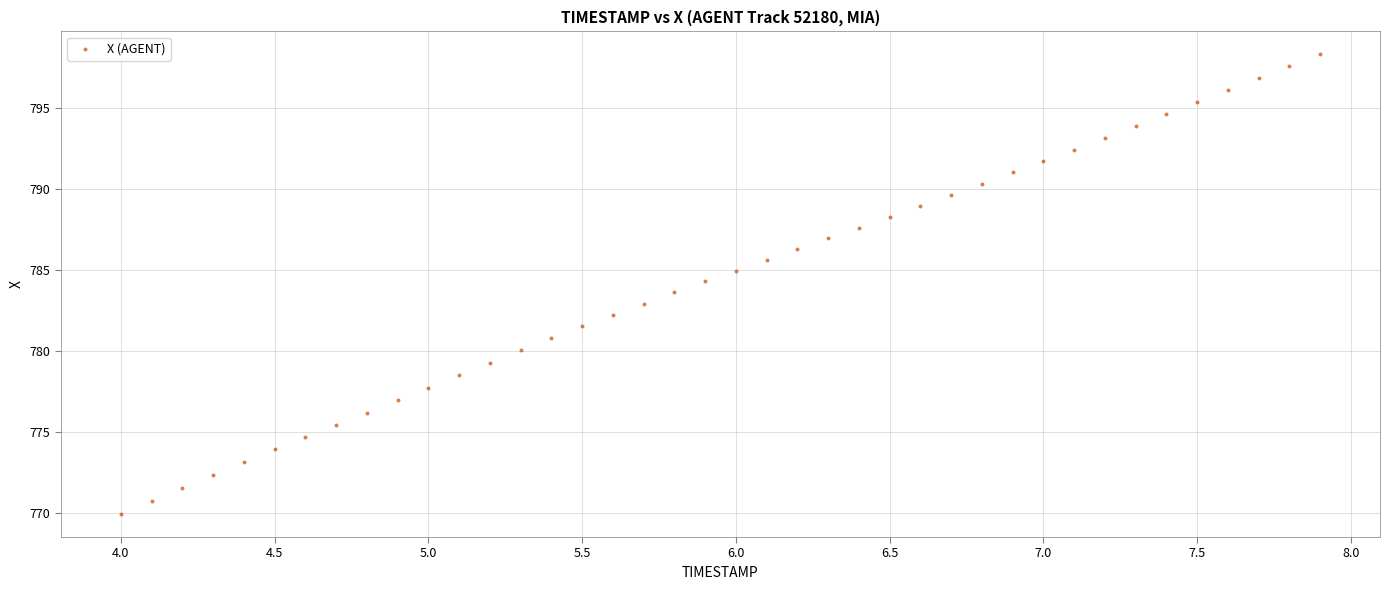

What is the range of X values (max minus min)?

3.9